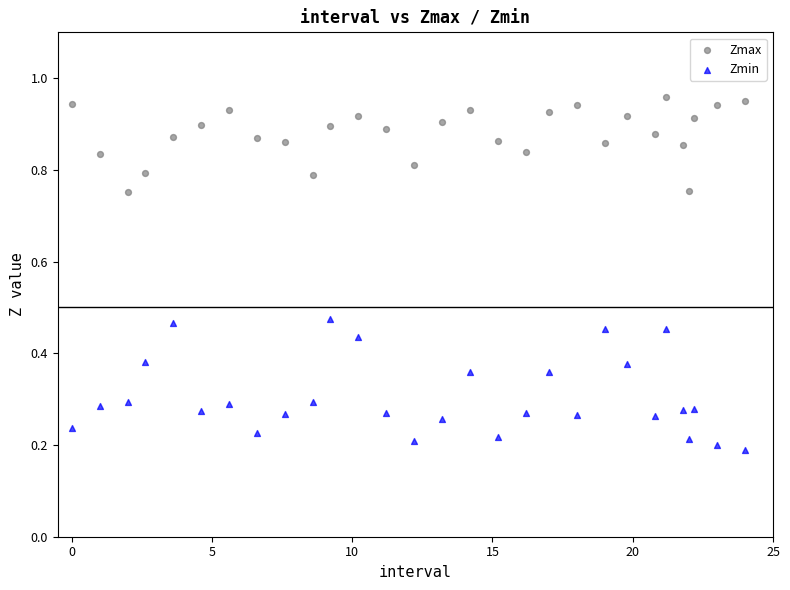

What are all the series names shown in the legend?

Zmax, Zmin